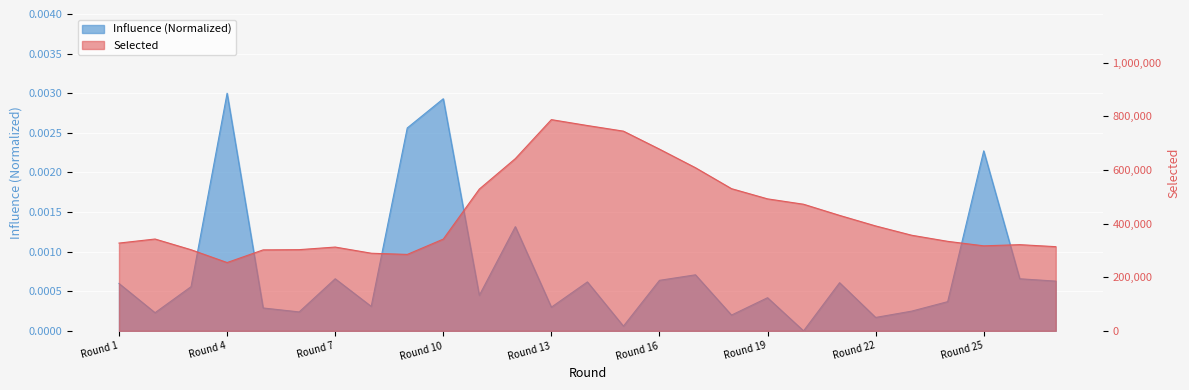

Rank the series by their average value, from lowest to highest.

influence, selected